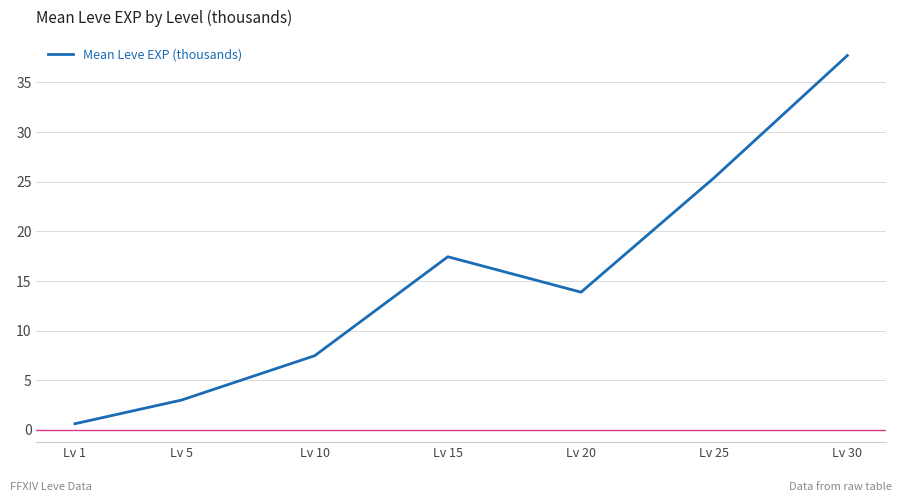

Which category has the highest value across all series?

Lv 30